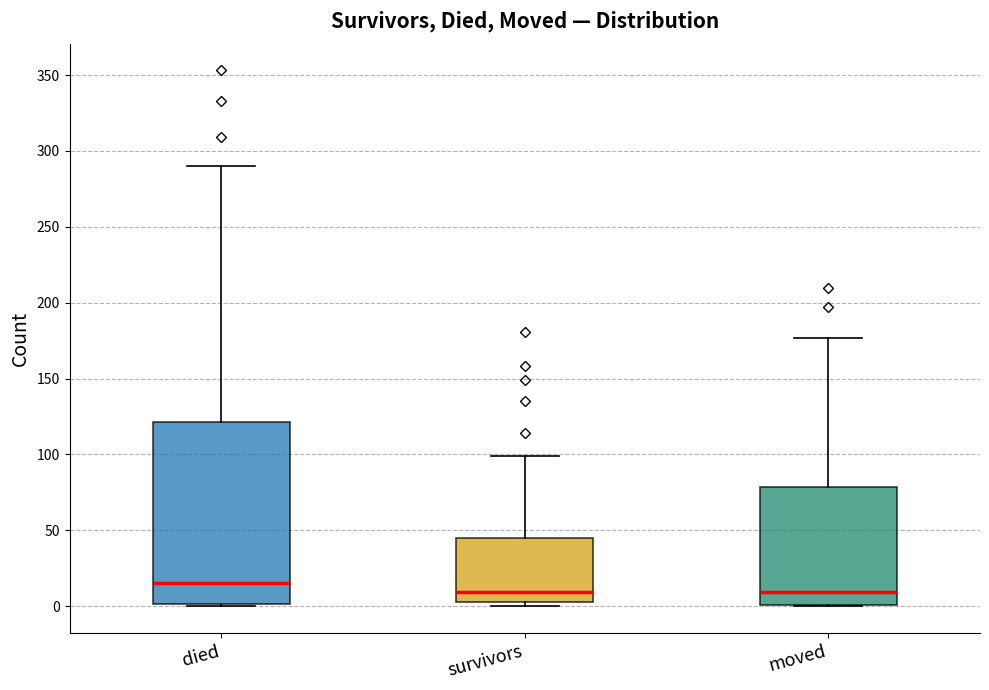

Comparing the boxes themselves (not the whiskers), which one is the tallest?

died